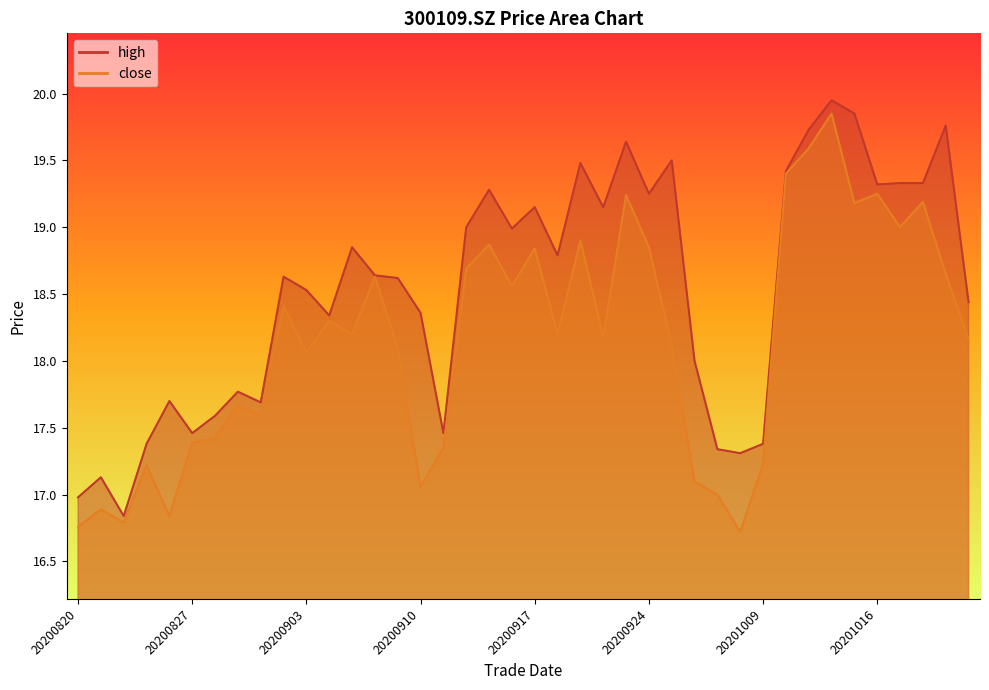

How many lines are shown in the chart?

2